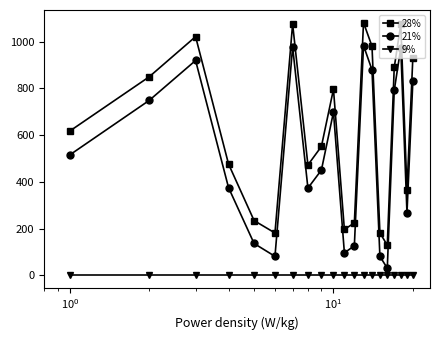

True or false: 21% has more than 1 points higher than both neighbors.

True